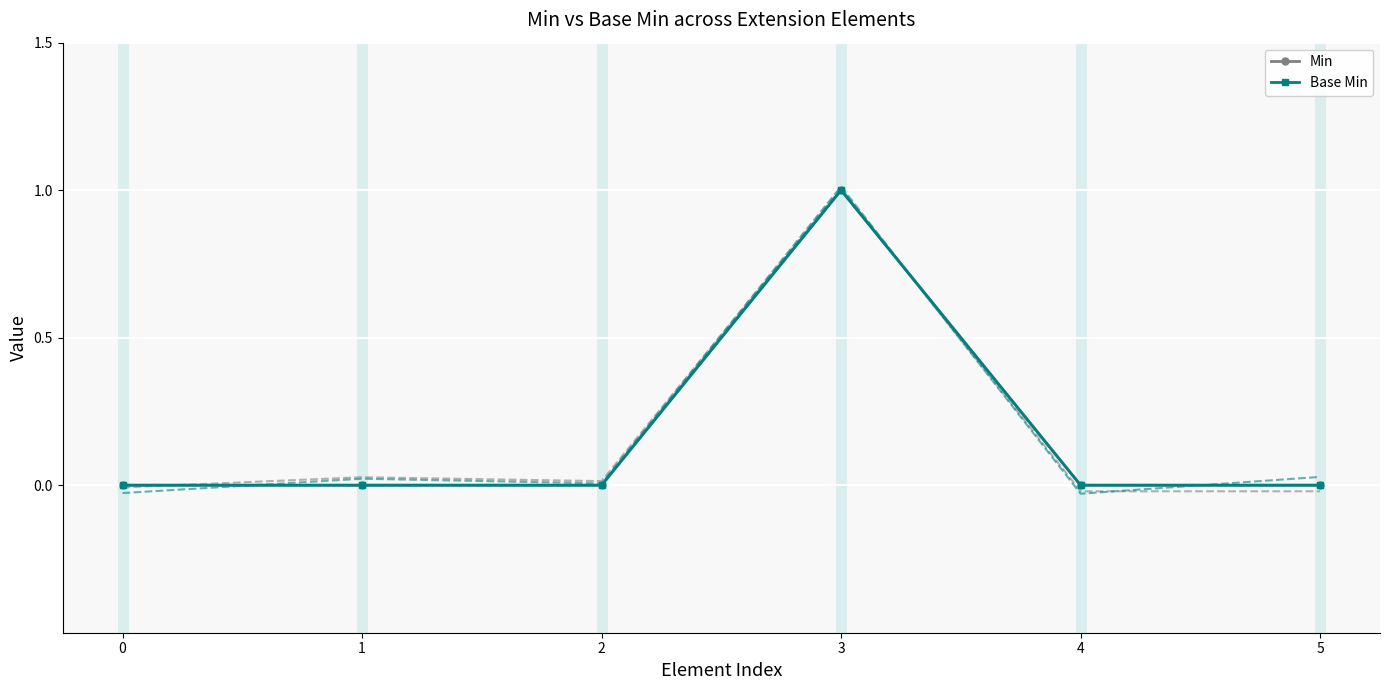

Reading left to right, extract all data points from this chart.

Min: 0=0	1=0	2=0	3=1	4=0	5=0
Base Min: 0=0	1=0	2=0	3=1	4=0	5=0